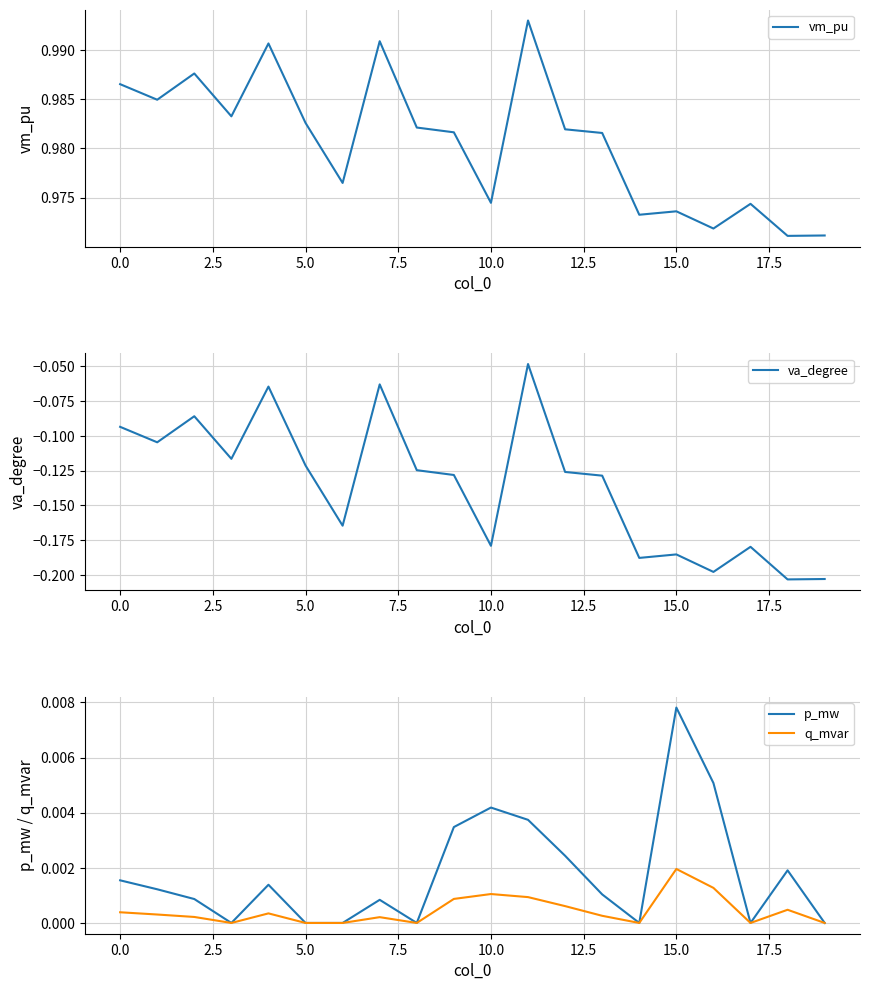

What is the approximate value of vm_pu at 17?

1.0